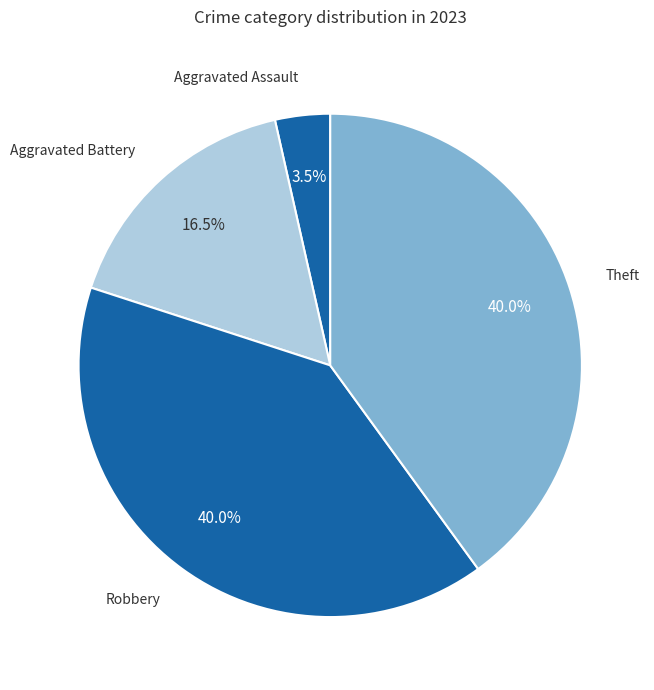

Which category has the biggest portion of the pie?

Robbery